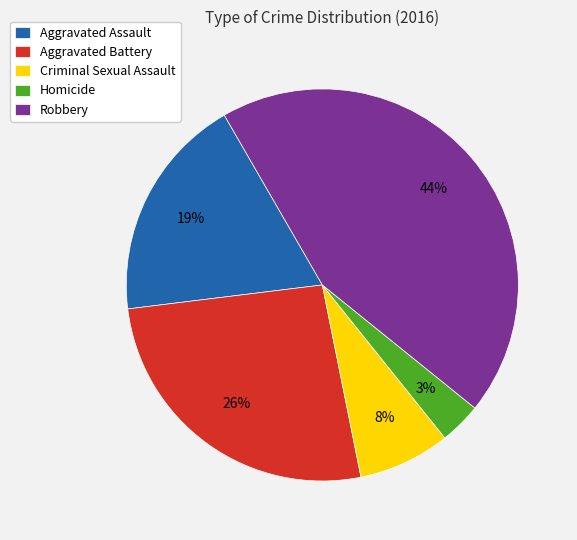

Which has a higher value, Aggravated Battery or Robbery?

Robbery